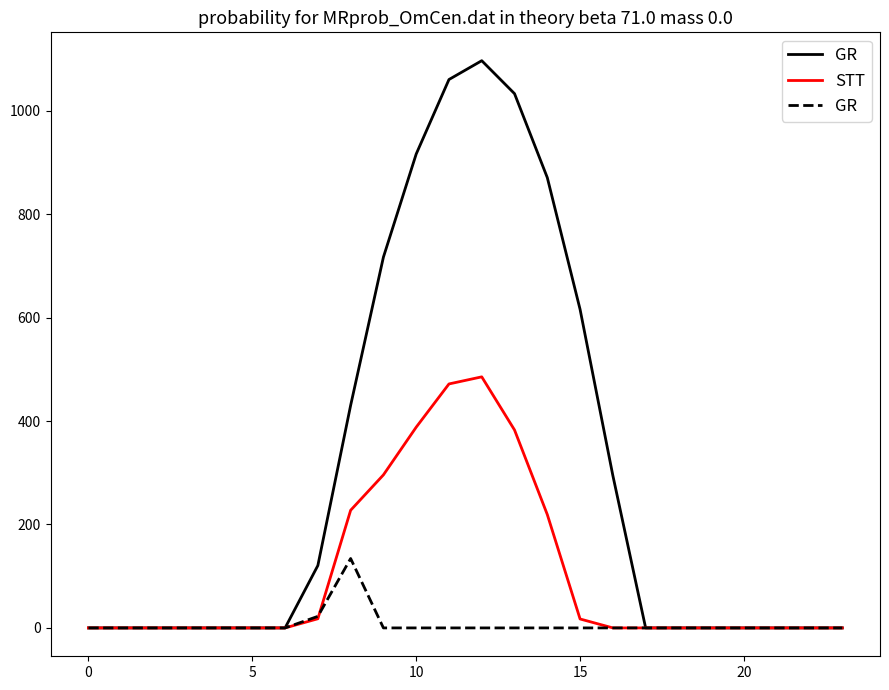

How many data points in STT are above 0?

9